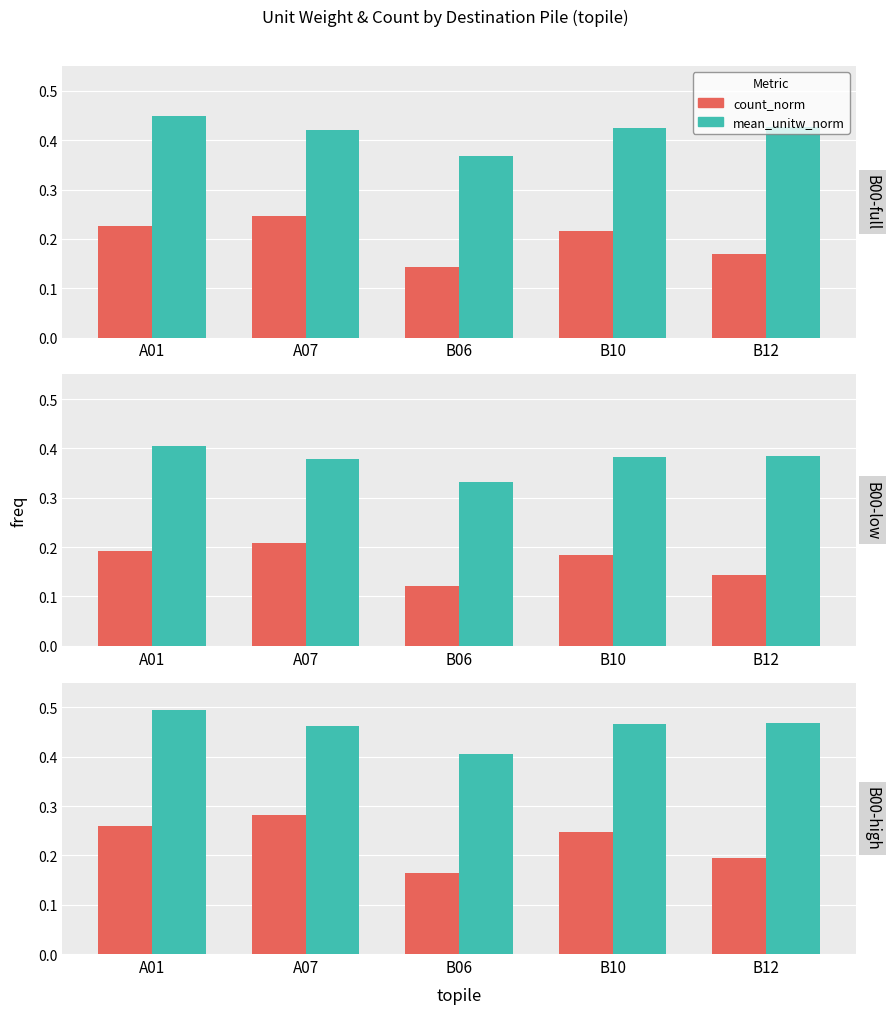

Rank the categories by count_norm value from highest to lowest.

A07, A01, B10, B12, B06